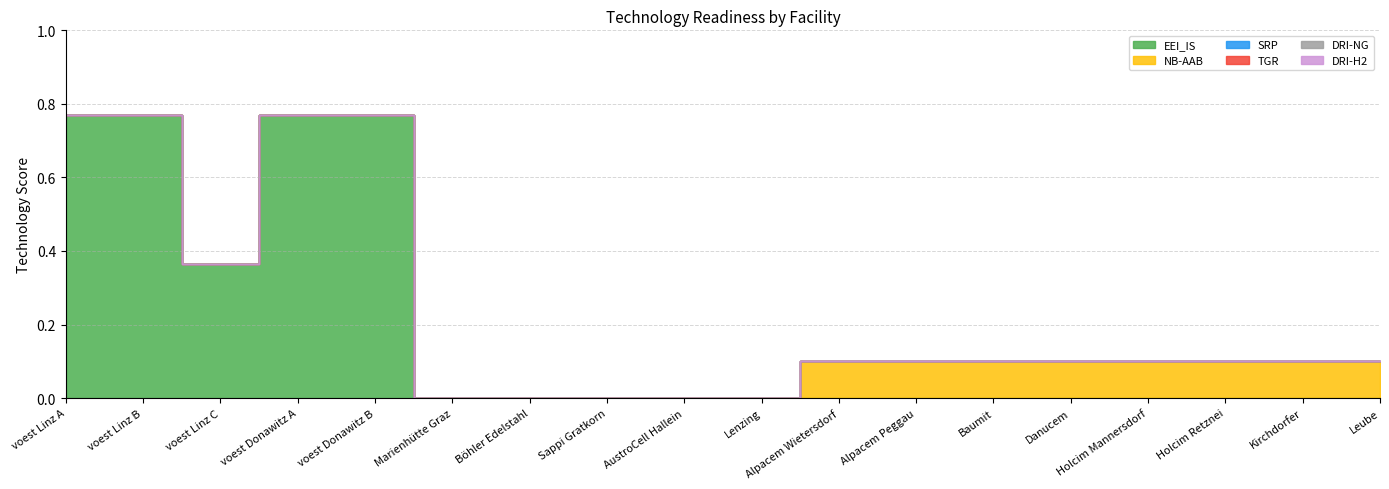

True or false: TGR and EEI_IS intersect in this chart.

False